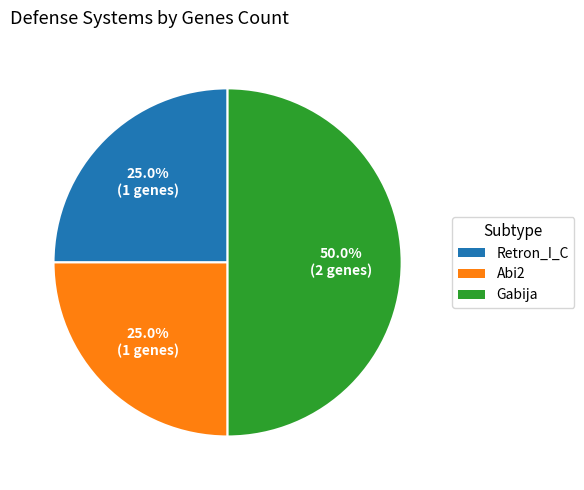

What percentage is the Abi2 slice, to the nearest percent?

25%